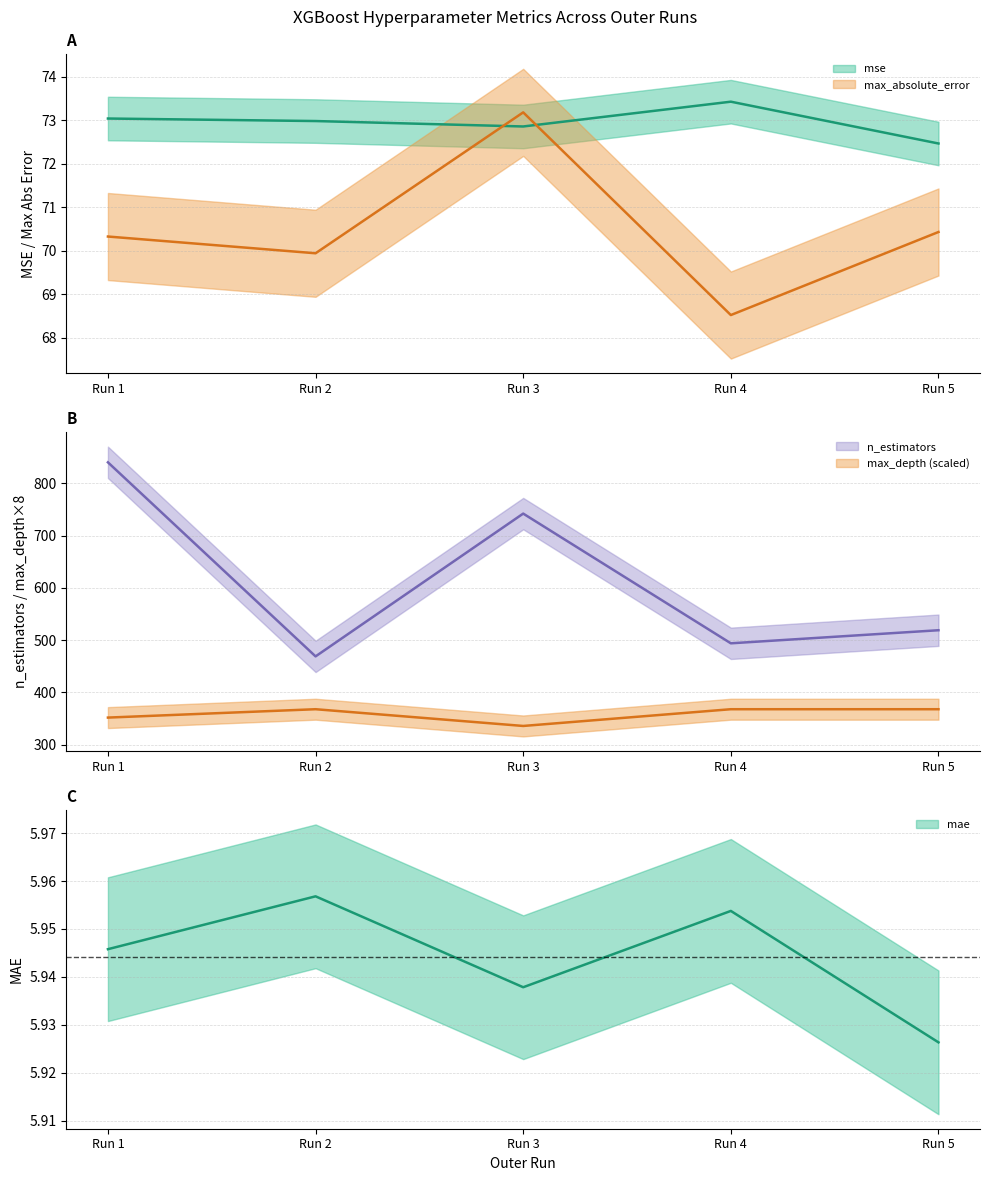

Reading left to right, what are all the values shown in this chart?

mse: 73.0	73.0	72.9	73.4	72.5
mae: 5.9	6.0	5.9	6.0	5.9
max_absolute_error: 70.3	69.9	73.2	68.5	70.4
n_estimators: 840.0	469.0	742.0	494.0	519.0
max_depth: 352.0	368.0	336.0	368.0	368.0